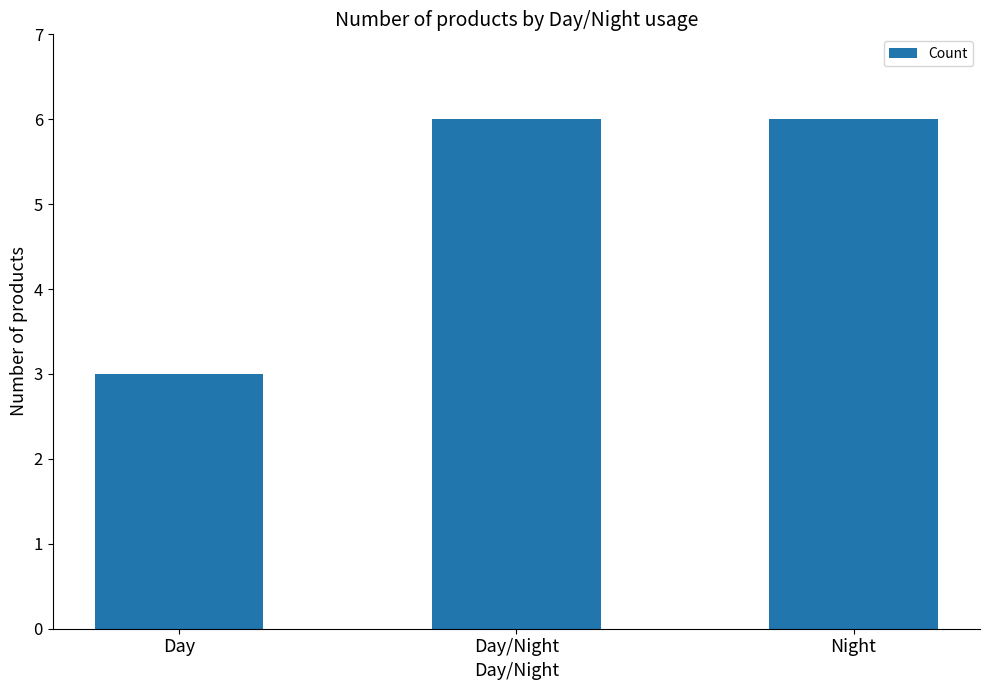

What is the ratio of the value at Day to the value at Day/Night?

0.5